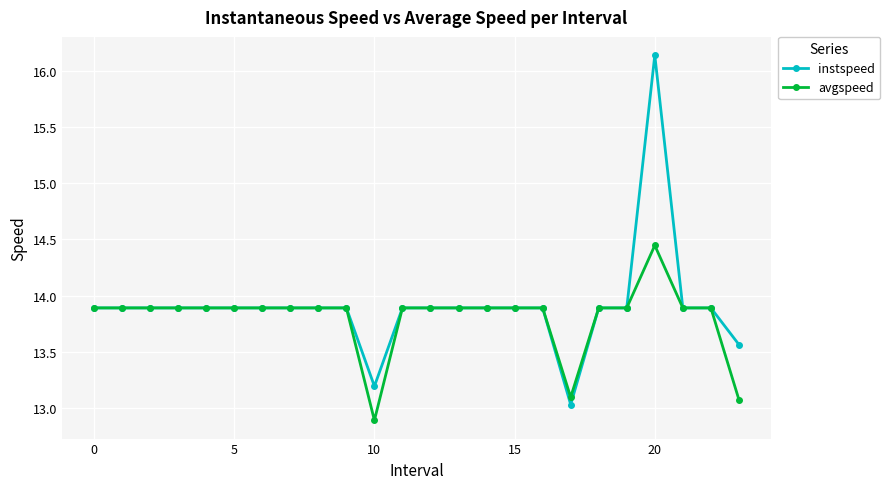

Which series has the largest range (max minus min)?

instspeed